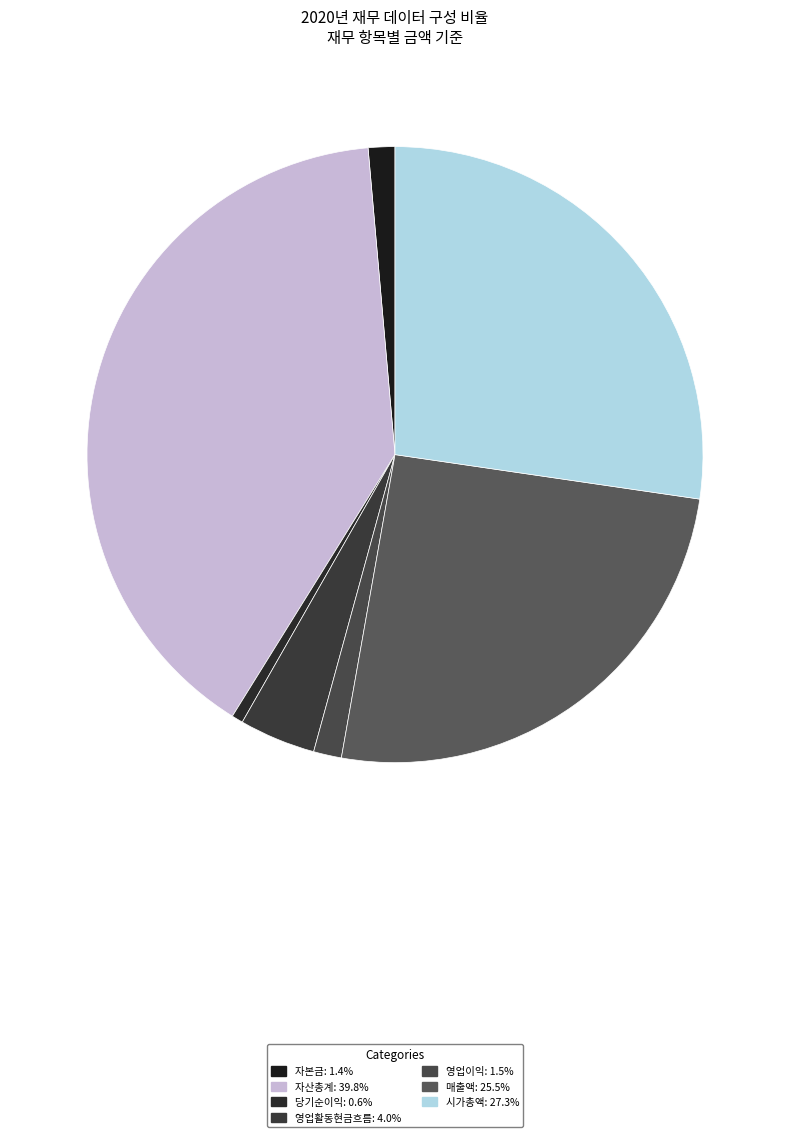

How many segments does this pie chart have?

7